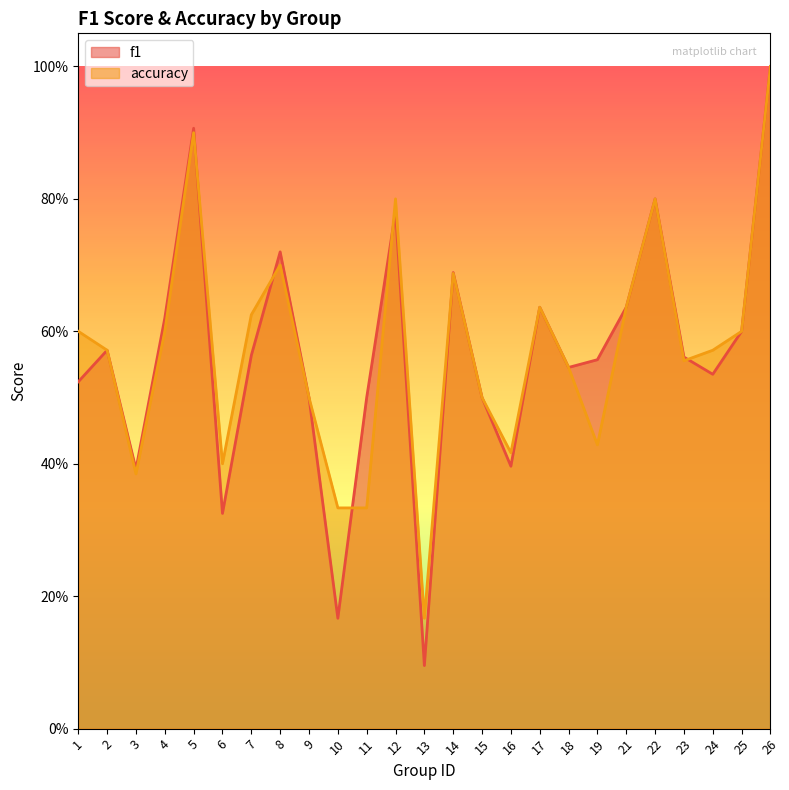

Reading left to right, transcribe all the data shown in this chart.

f1: 0.5	0.6	0.4	0.6	0.9	0.3	0.6	0.7	0.5	0.2	0.5	0.8	0.1	0.7	0.5	0.4	0.6	0.5	0.6	0.6	0.8	0.6	0.5	0.6	1.0
accuracy: 0.6	0.6	0.4	0.6	0.9	0.4	0.6	0.7	0.5	0.3	0.3	0.8	0.2	0.7	0.5	0.4	0.6	0.5	0.4	0.6	0.8	0.6	0.6	0.6	1.0